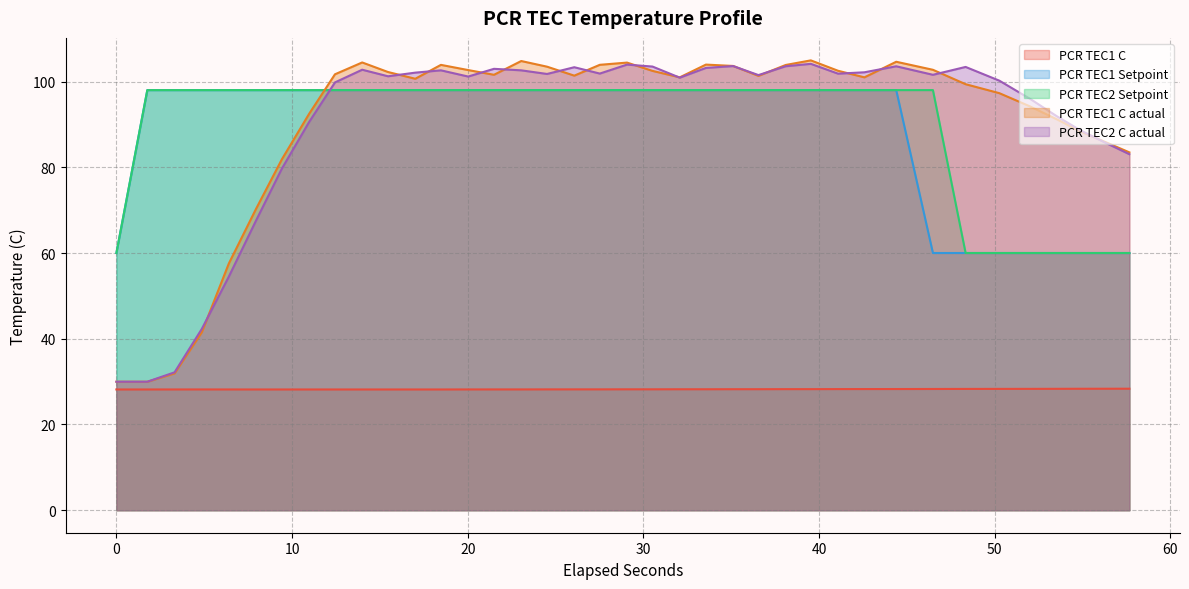

True or false: PCR TEC1 C and PCR TEC1 Setpoint intersect in this chart.

False